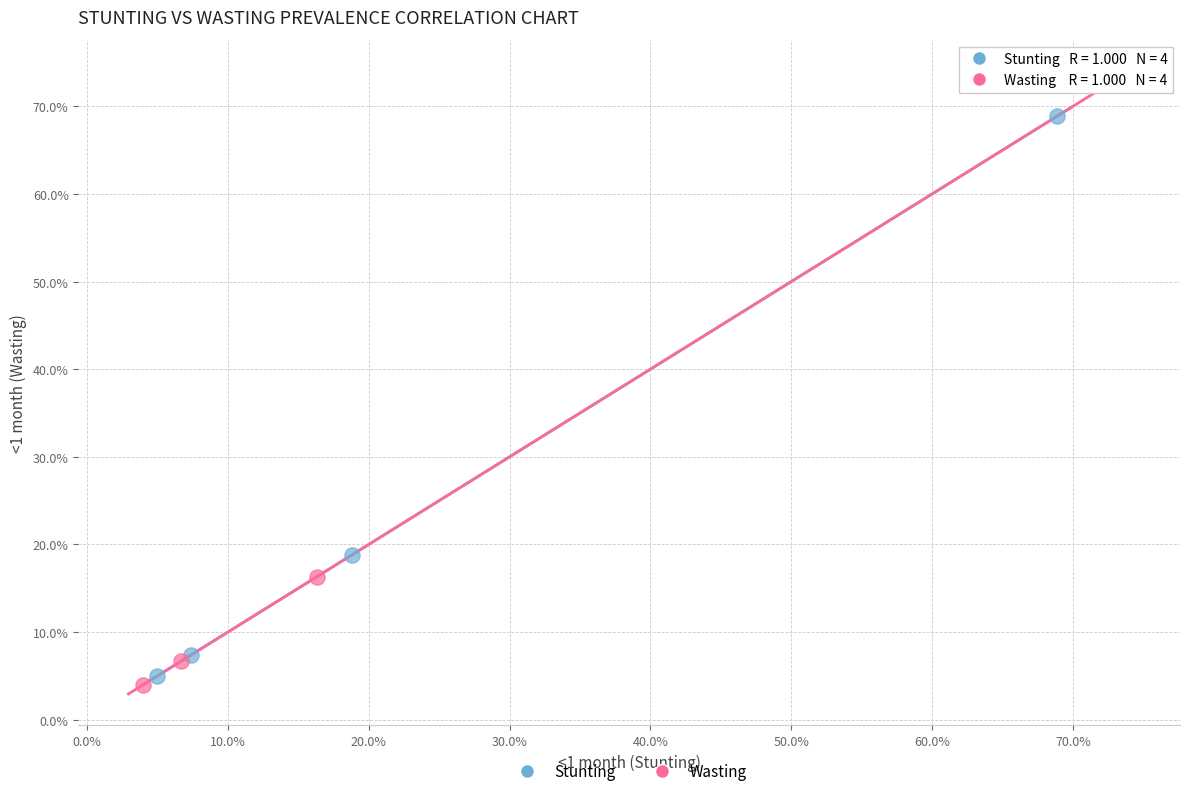

Which series reaches the maximum Y coordinate?

Wasting